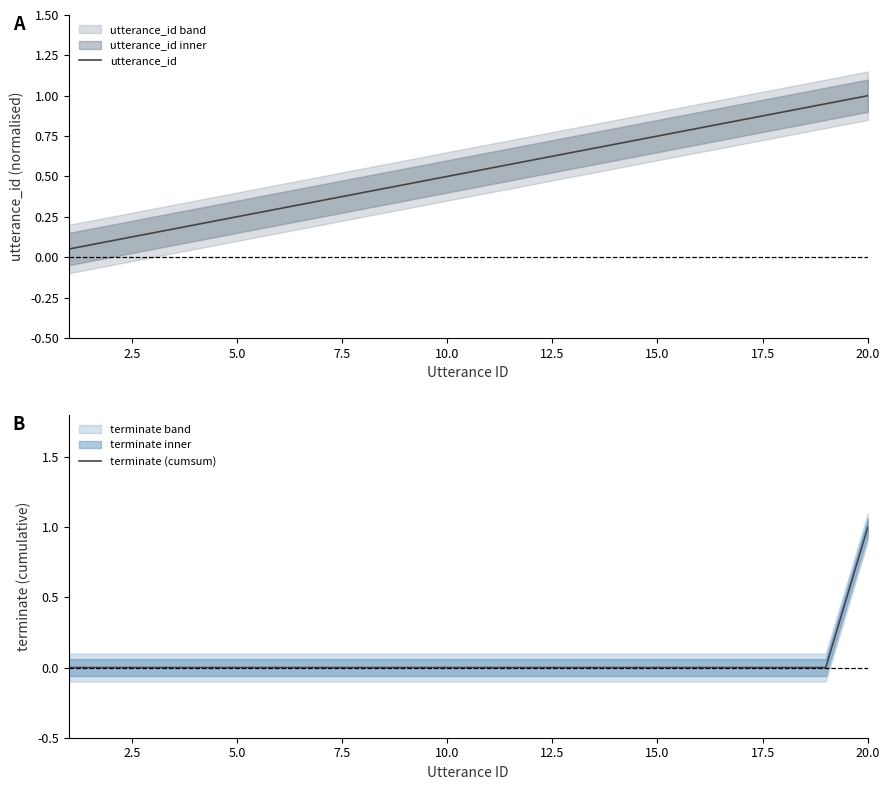

Which category has the highest value in the utterance_id series?

20.0